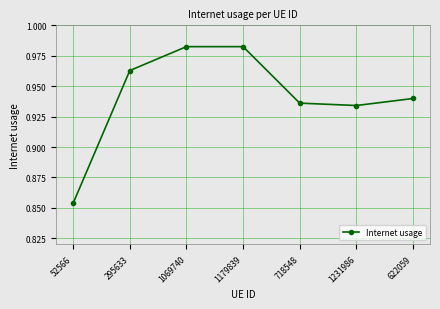

Count the values in the range 0 to 1.

7